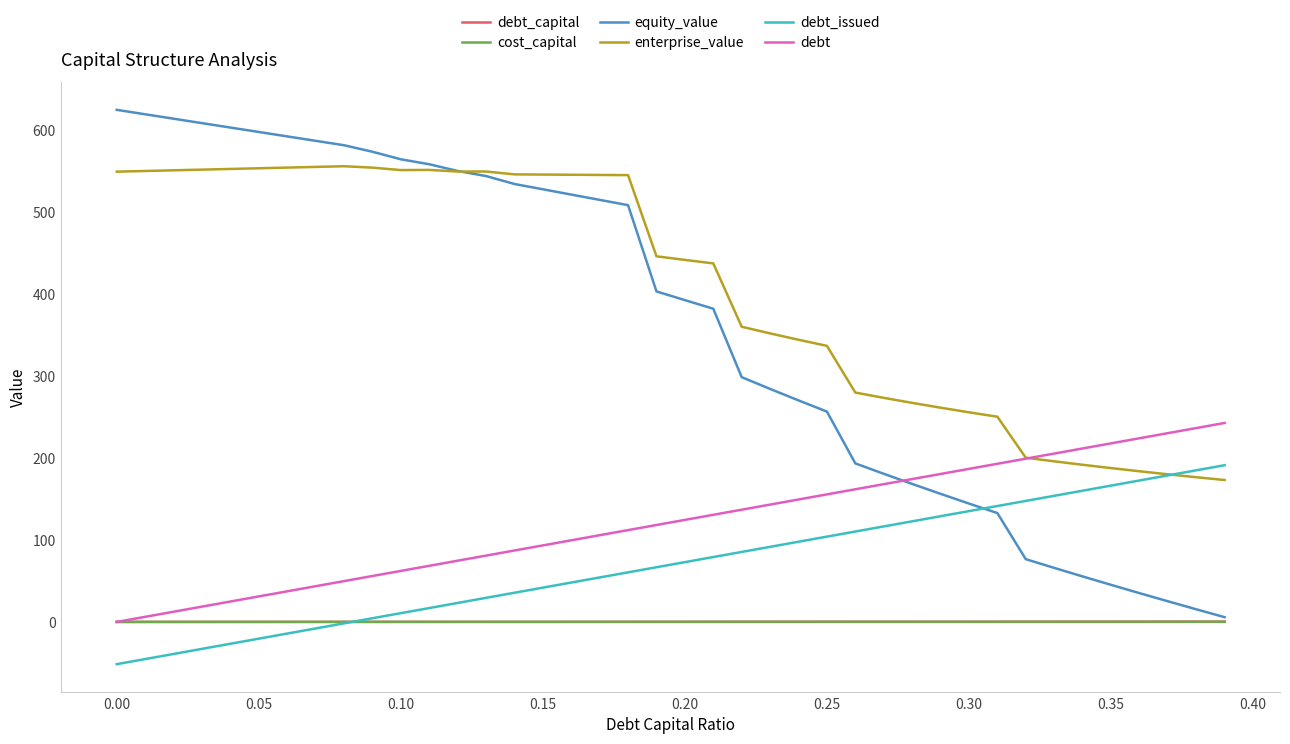

Which series has the largest total across all categories?

enterprise_value